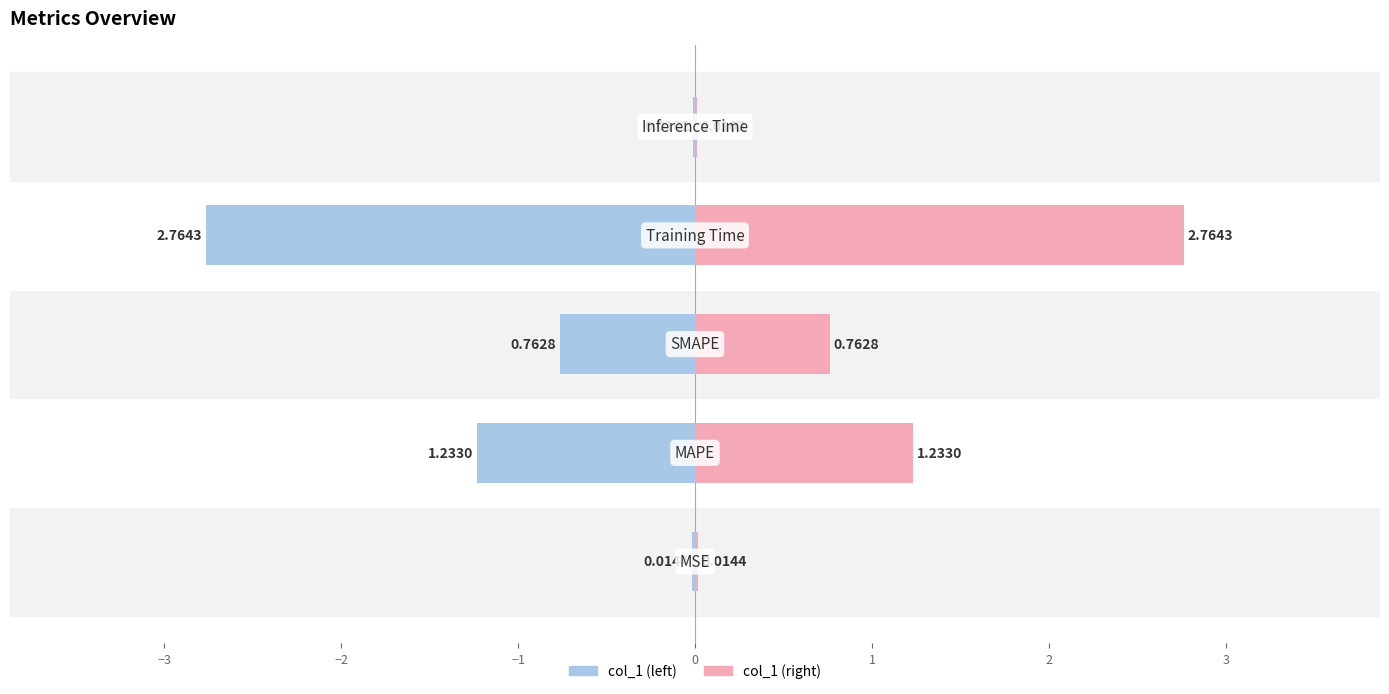

At 0, list the series in order from smallest to largest.

col_1 (left), col_1 (right)